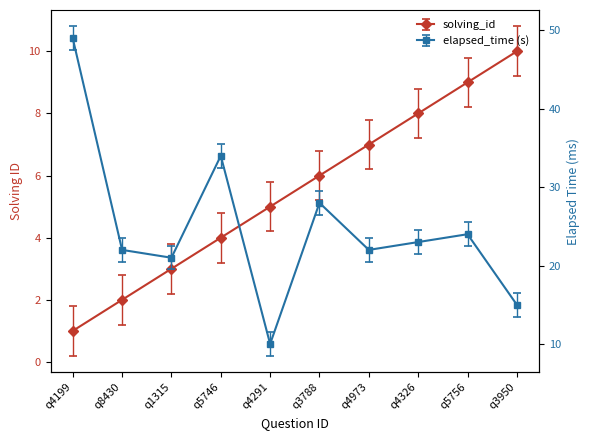

True or false: solving_id and elapsed_time intersect in this chart.

False